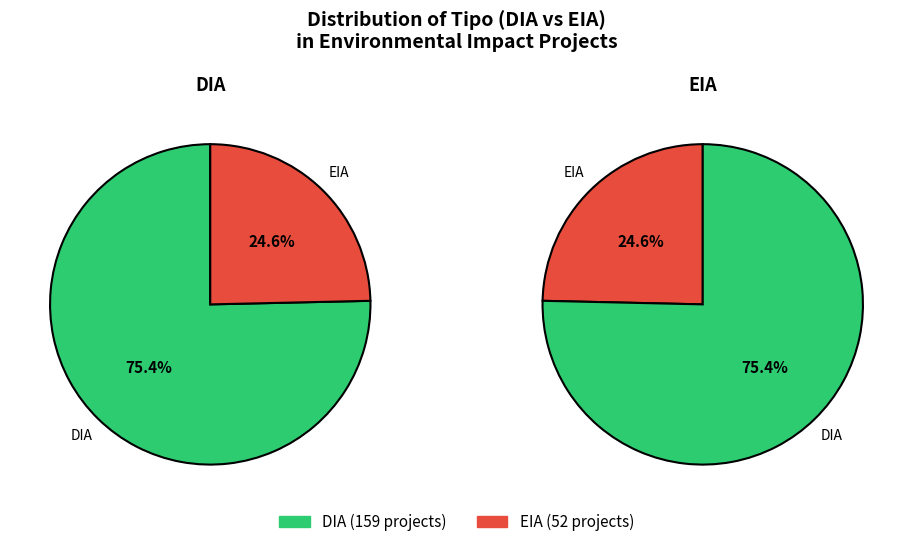

Is it true that DIA is 69% of the pie?

False